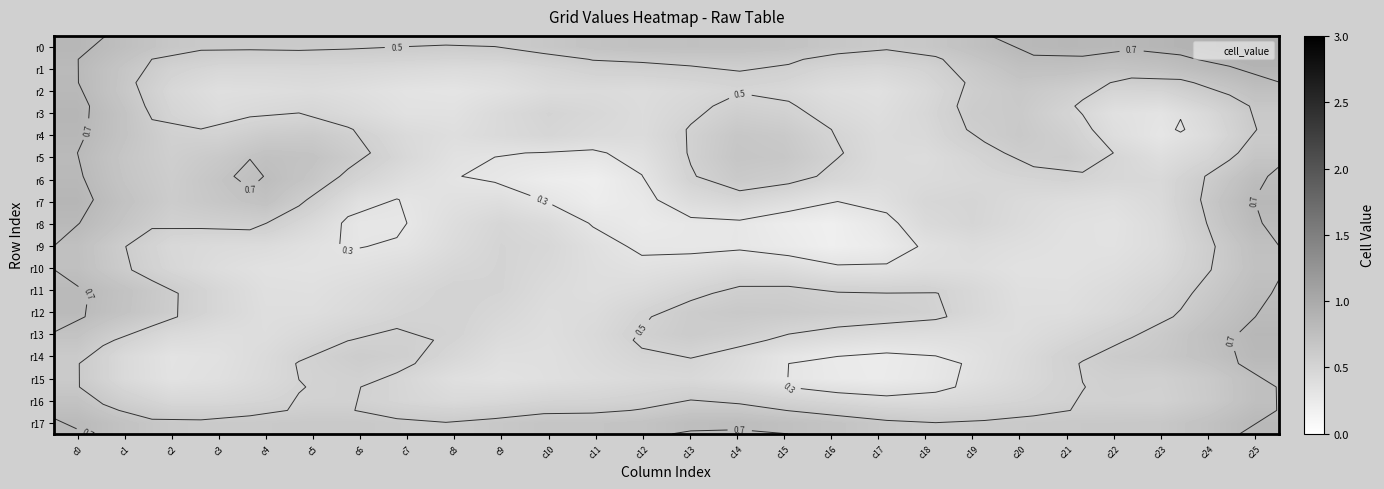

List the labels in order of r2 value, largest first.

c0, c25, c1, c20, c24, c19, c21, c23, c14, c22, c2, c15, c18, c13, c11, c10, c12, c5, c4, c16, c3, c6, c17, c9, c7, c8